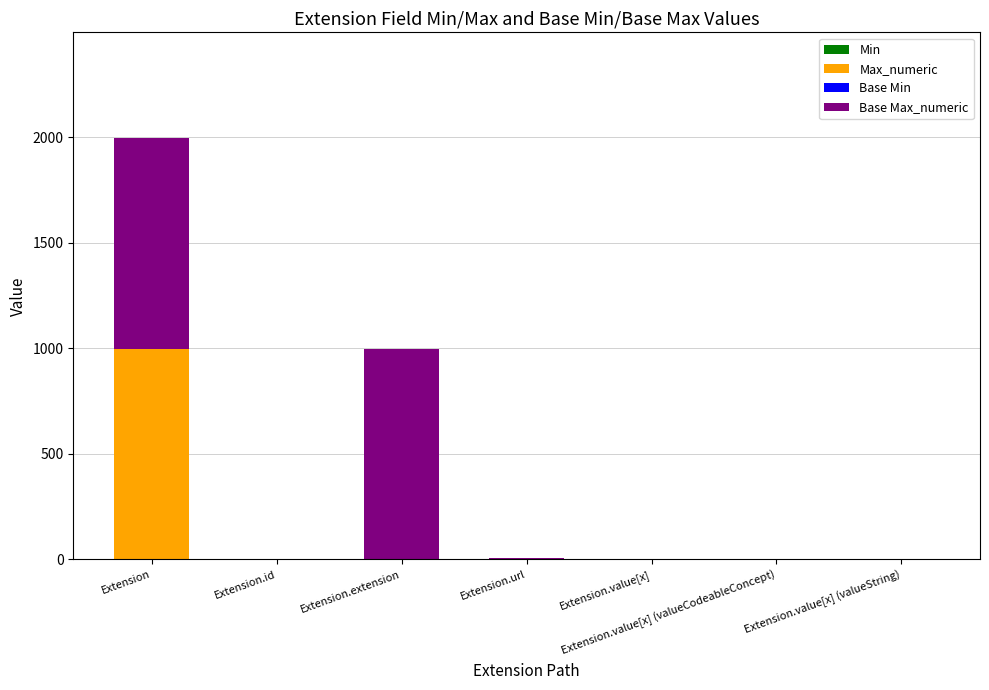

At which category is the sum across all series the highest?

Extension